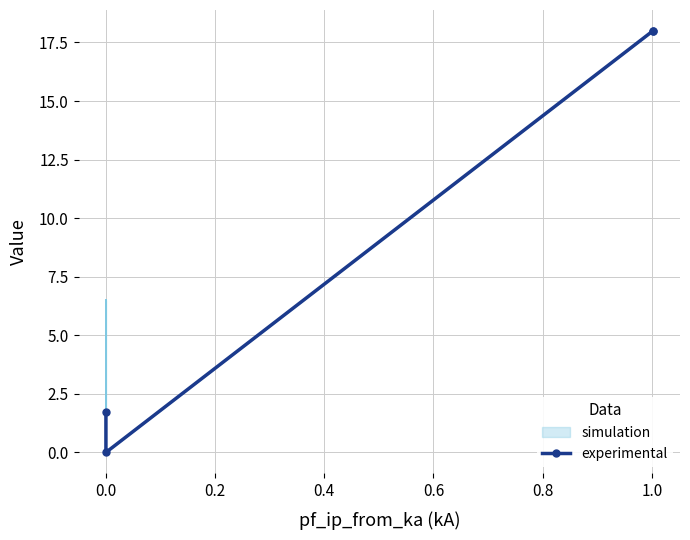

True or false: the data shows 23.6 at 0.2.

False